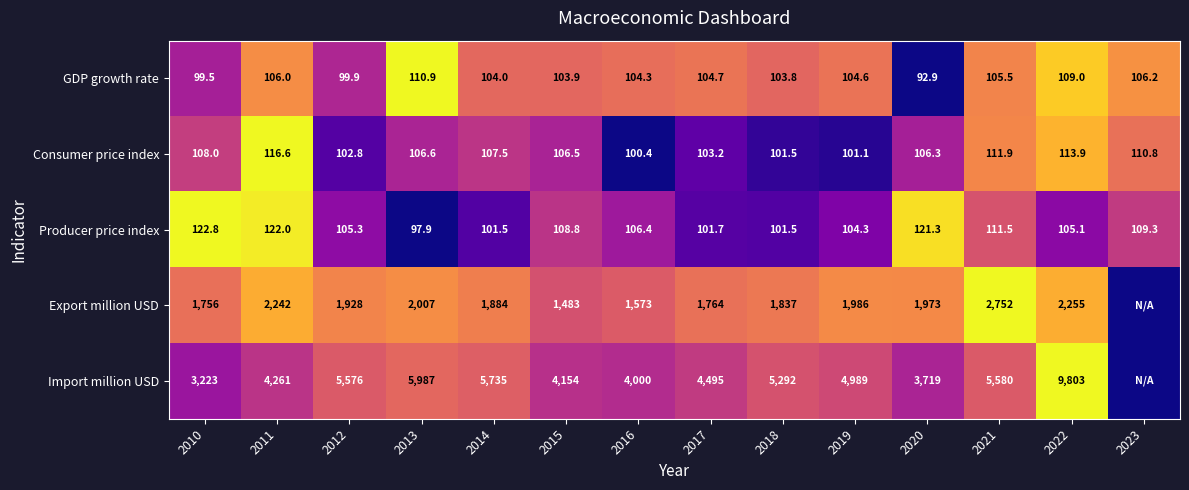

At which label does Producer price index reach its peak?

2010